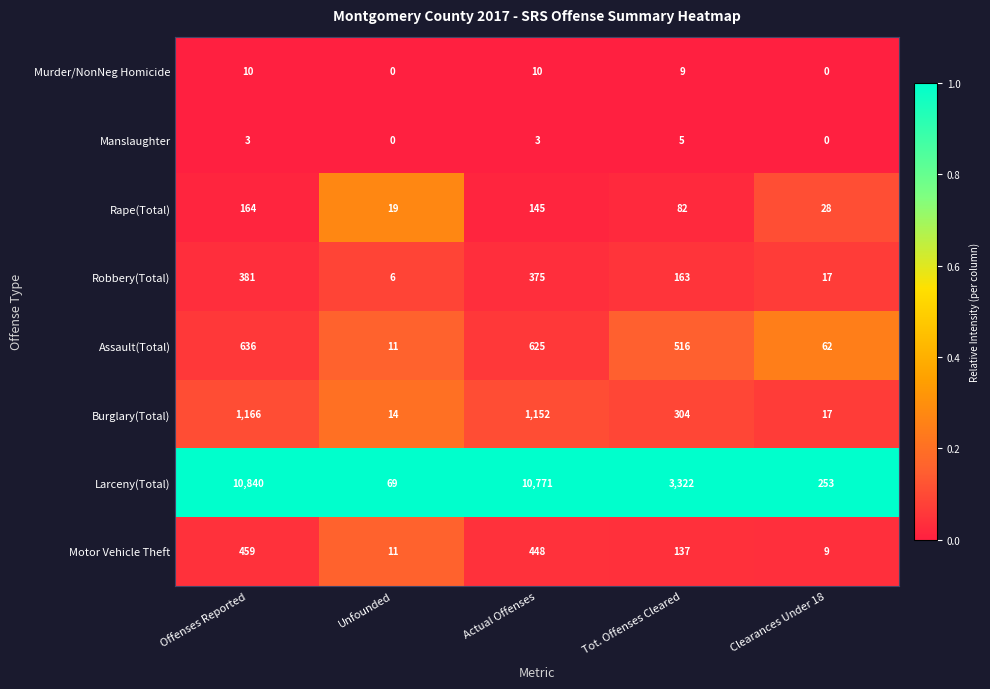

What is the difference between the maximum and second lowest values in the Manslaughter series?

5